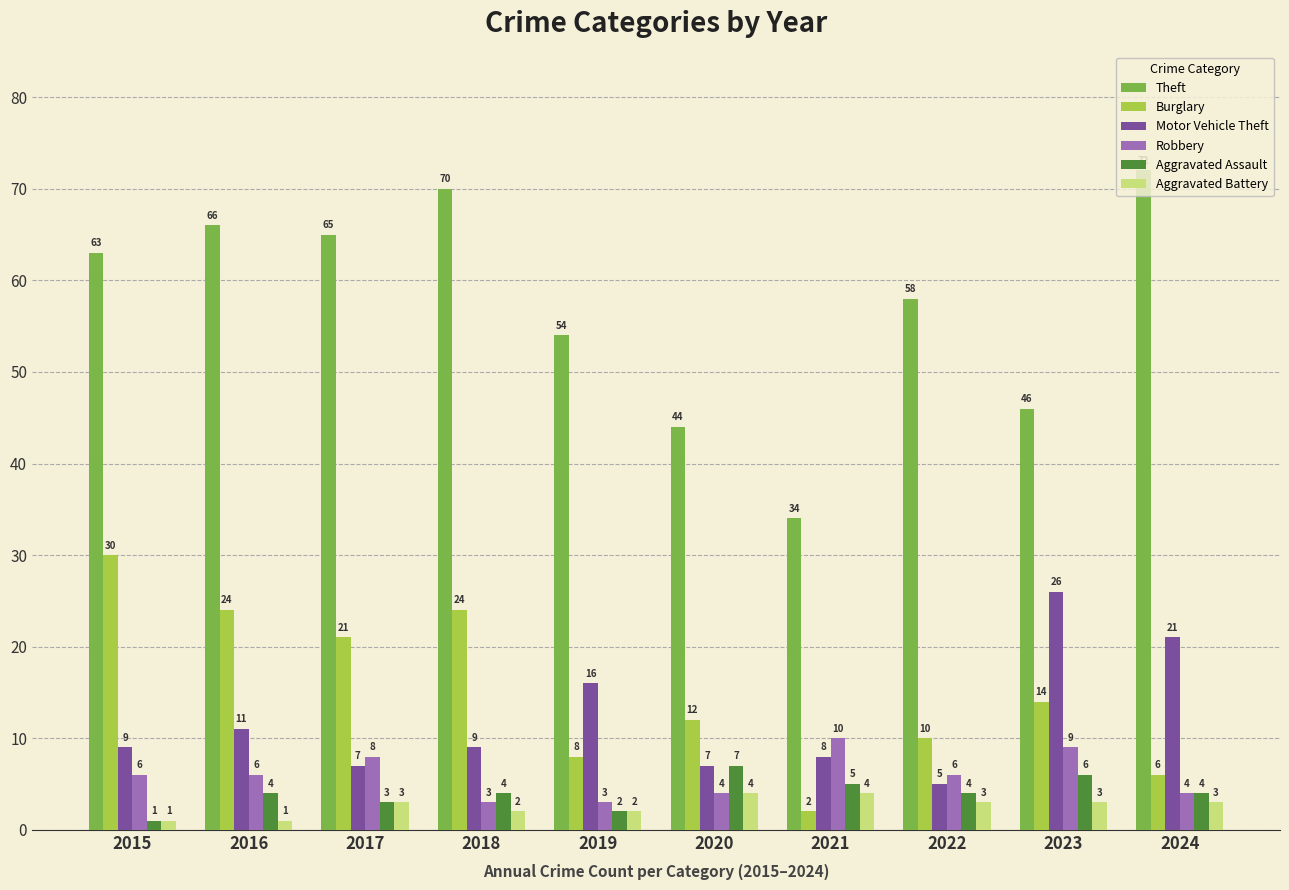

The value of Burglary at 2016 is 39. True or false?

False